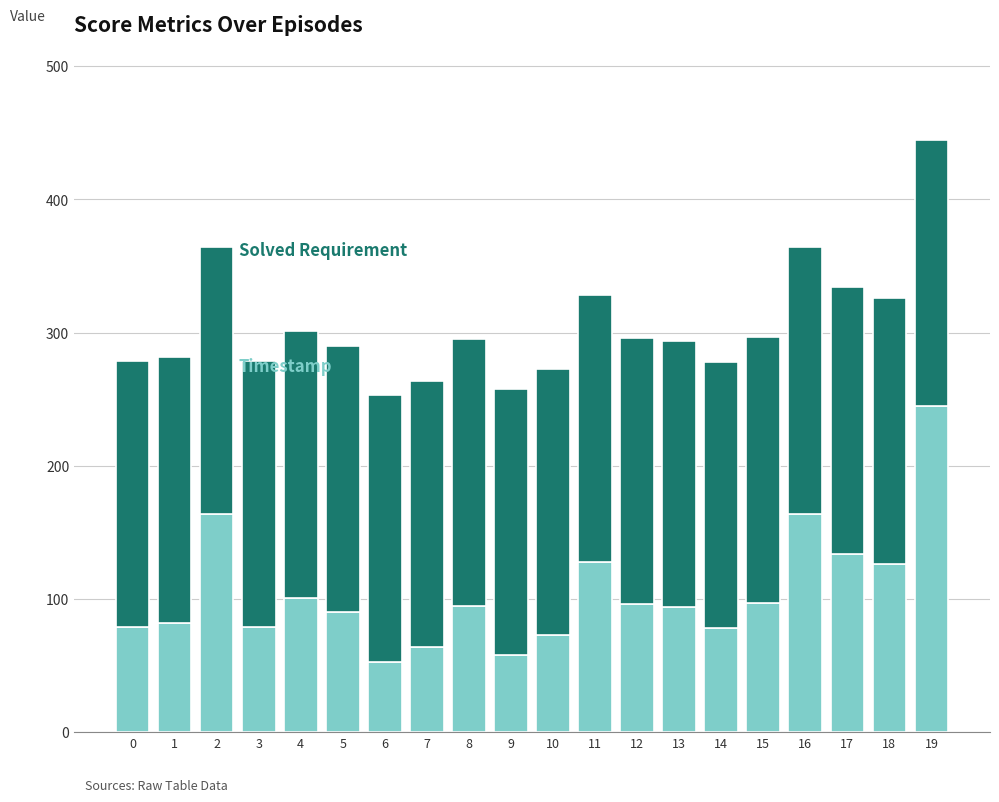

What is the total value across all series at 2?

364